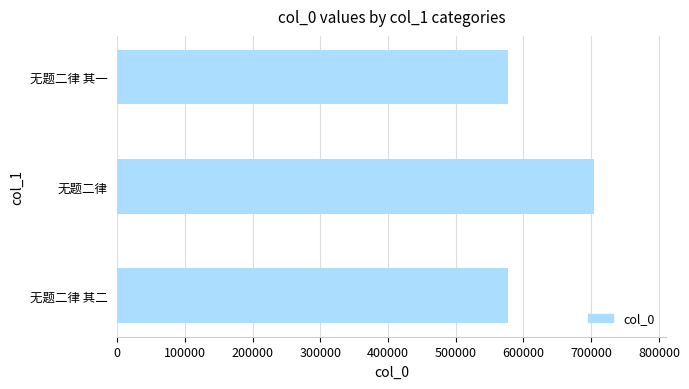

Does the chart contain stacked bars?

No